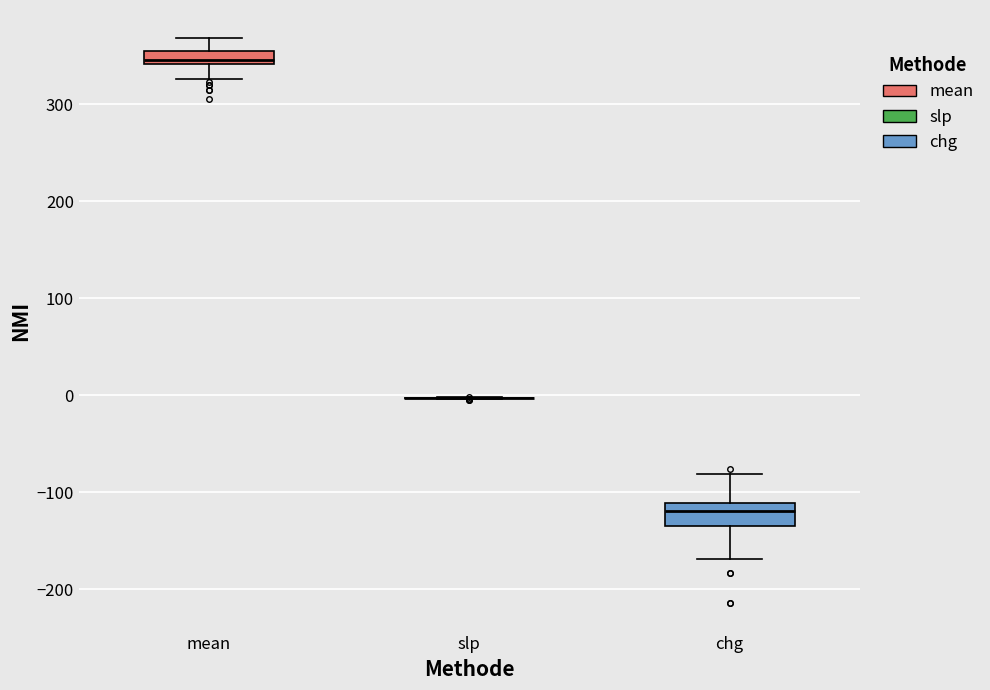

Which box is the tallest, from its lower edge to its upper edge?

chg